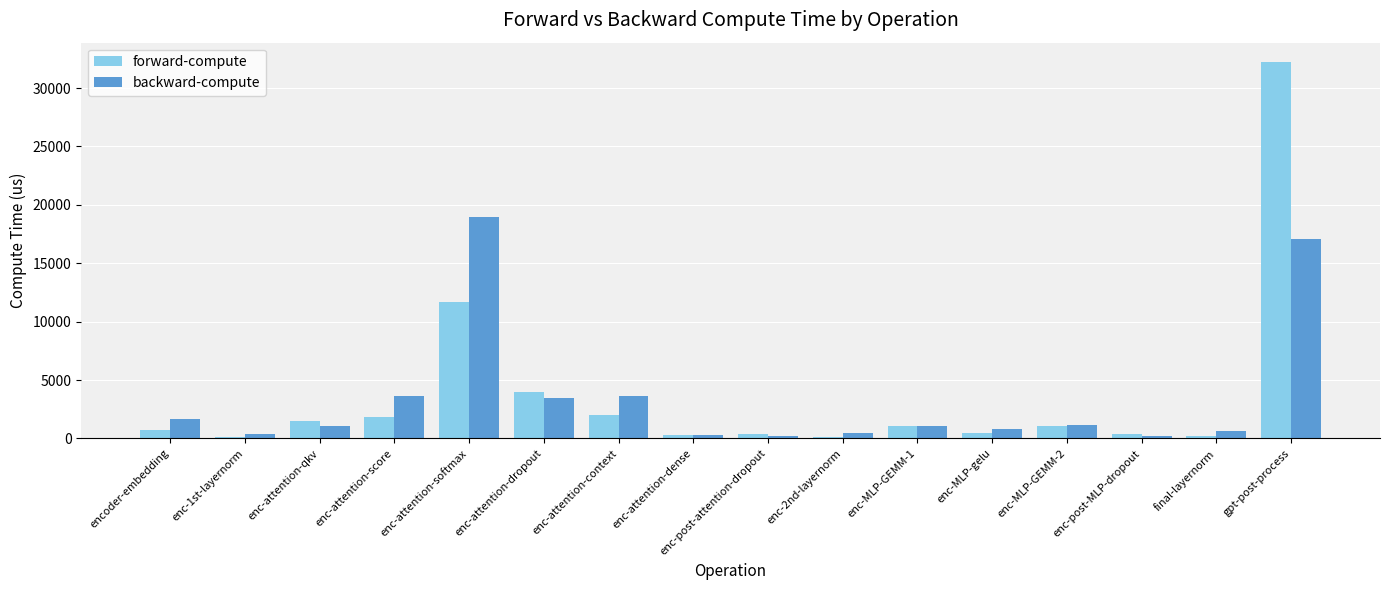

How many data points in forward-compute are less than 1066?

8